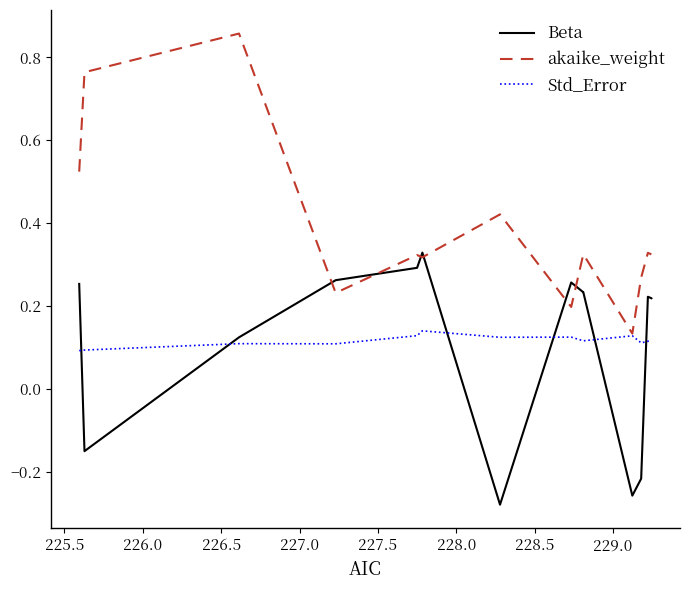

List the series in order of their peak value, highest first.

akaike_weight, Beta, Std_Error